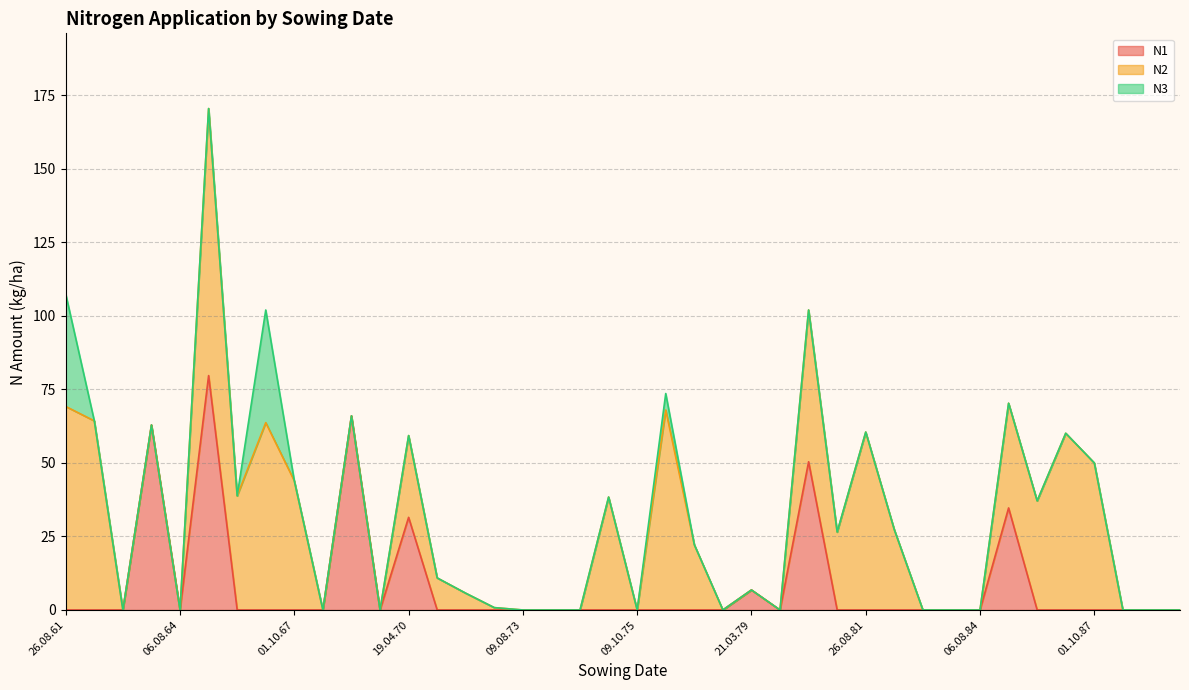

Which series has the largest total across all categories?

N2